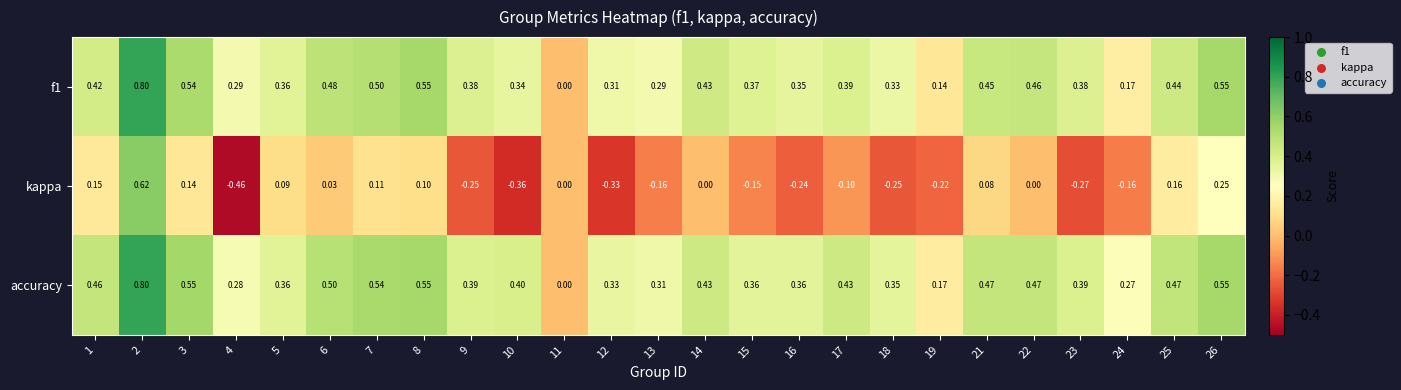

Is the value of kappa at 24 greater than the value of f1 at 6?

No